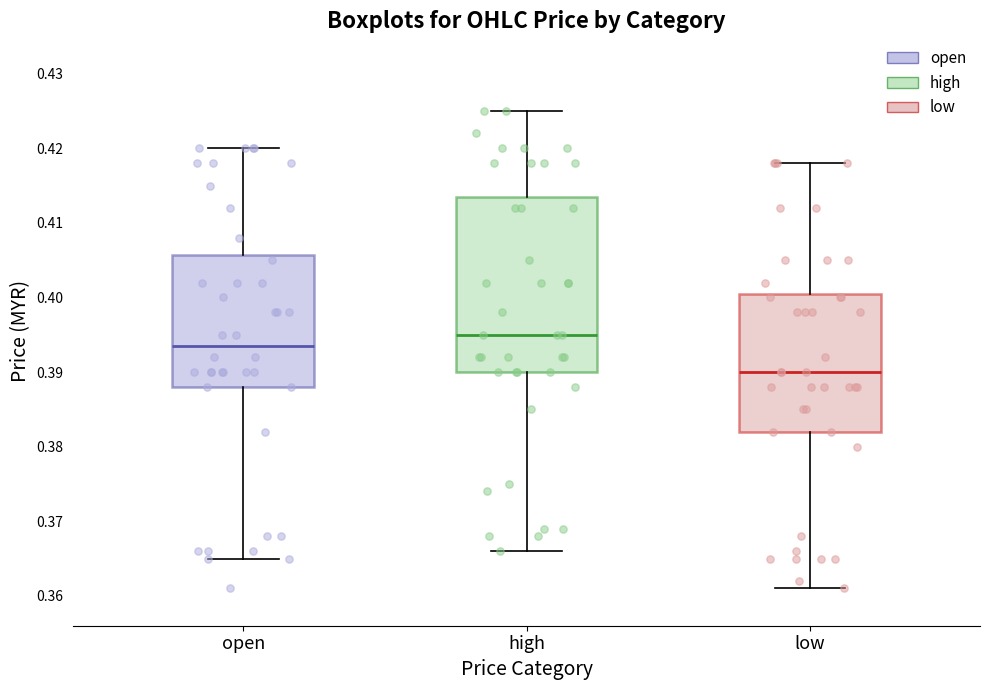

Reading left to right, read every box against the y-axis: the position of its median line, the range the box covers, and the ends of its whiskers. The values are not printed on the chart, so give them approximately, as read against the axis.

open: median 0.394, box 0.388 to 0.406, whiskers 0.365 to 0.420
high: median 0.395, box 0.390 to 0.414, whiskers 0.366 to 0.425
low: median 0.390, box 0.382 to 0.401, whiskers 0.361 to 0.418